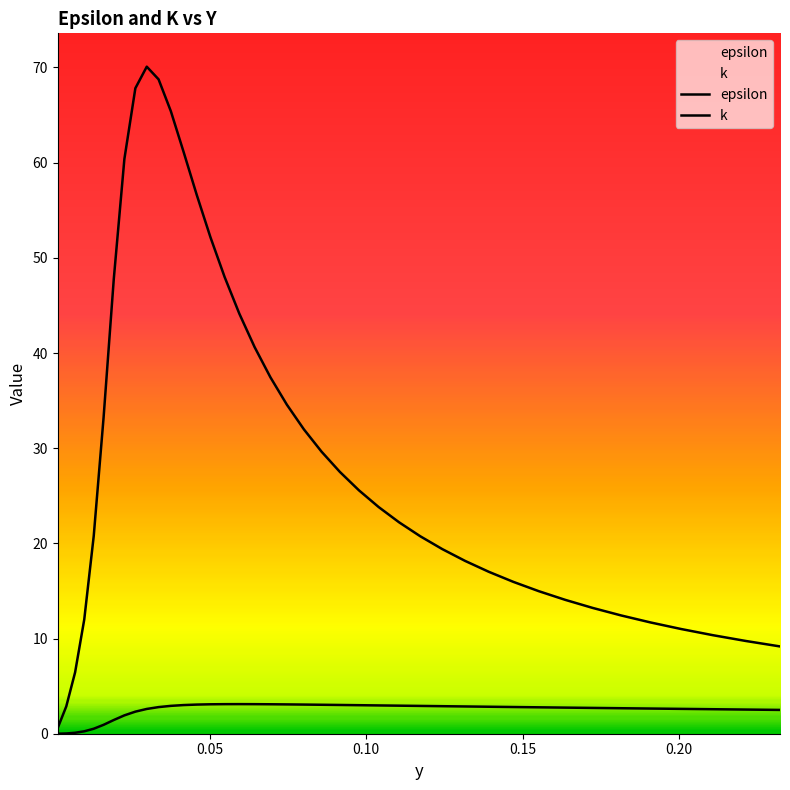

Is this an area chart (filled region under the line)?

No